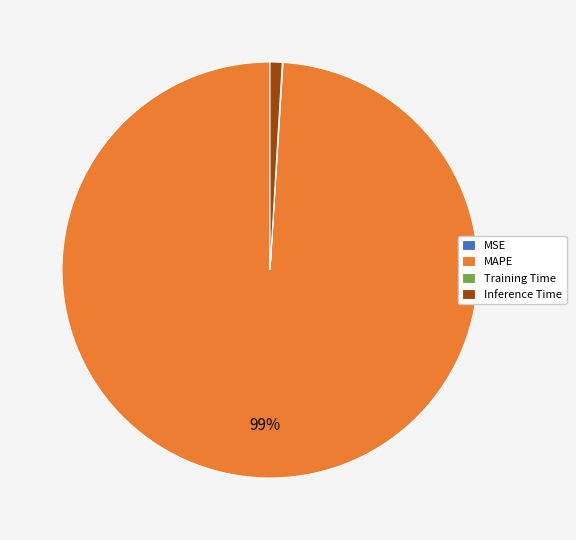

Is the sum of Inference Time and MAPE greater than half?

Yes